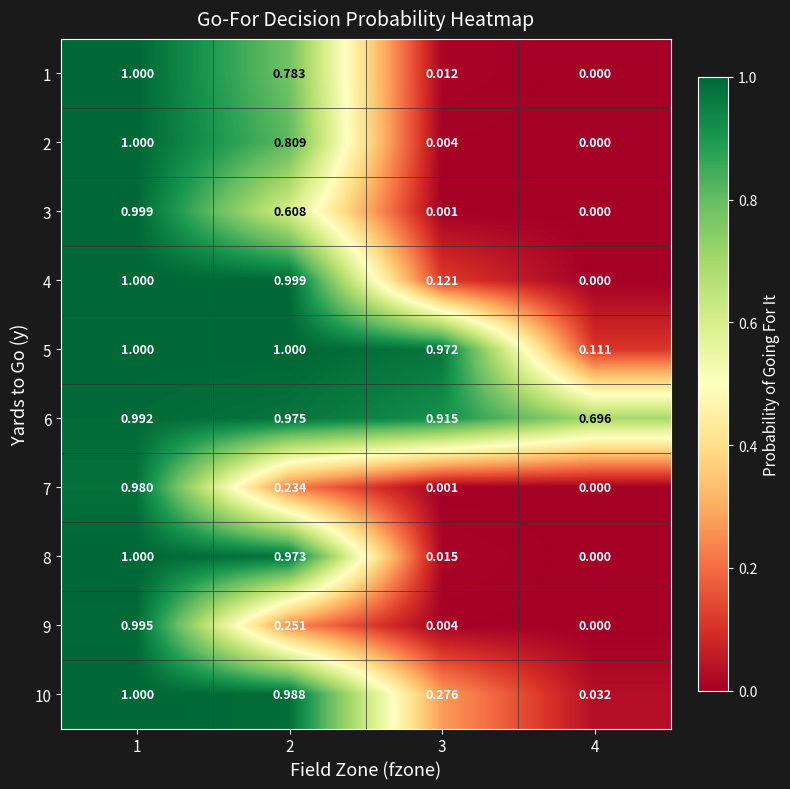

Is the value of 5 at 3 greater than the value of 6 at 2?

No